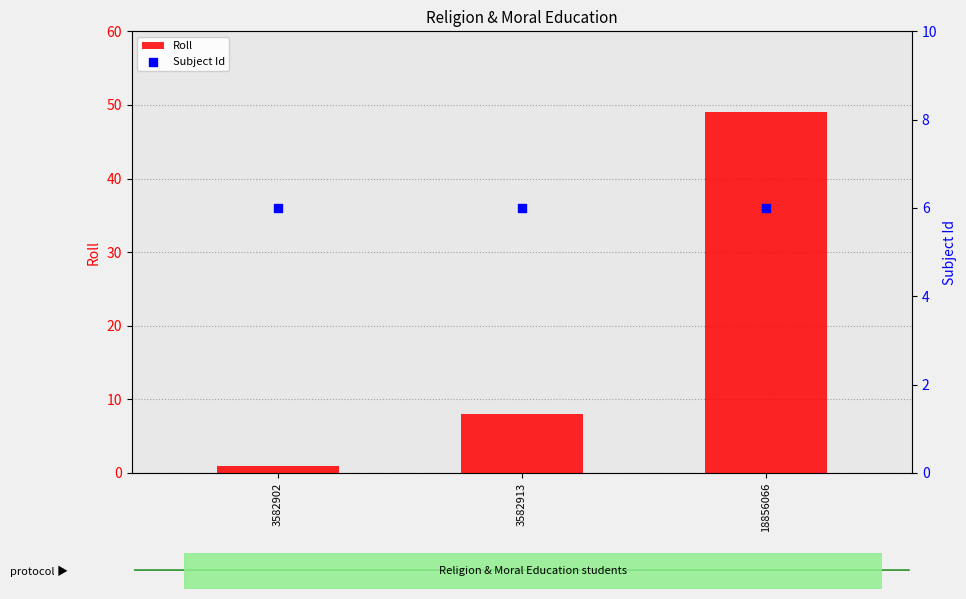

Which series reaches the maximum Y coordinate?

Roll